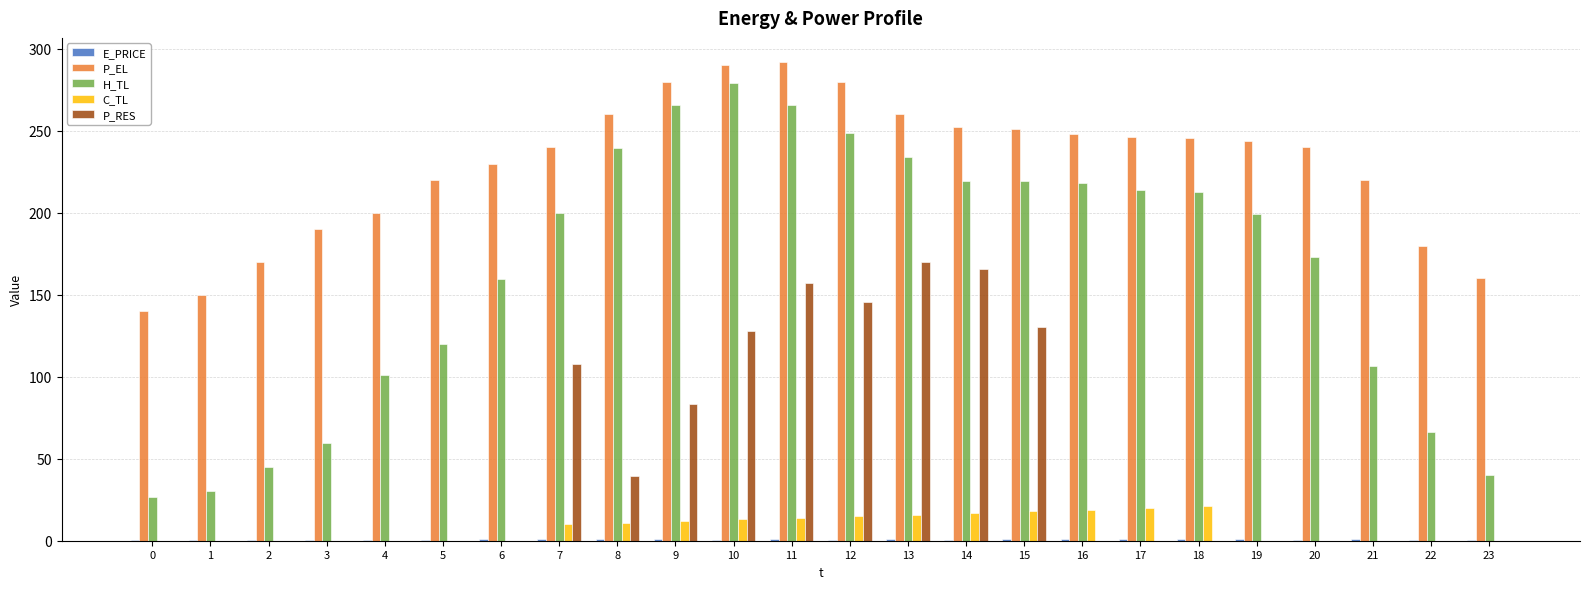

What is the sum of all P_EL values?

5489.7